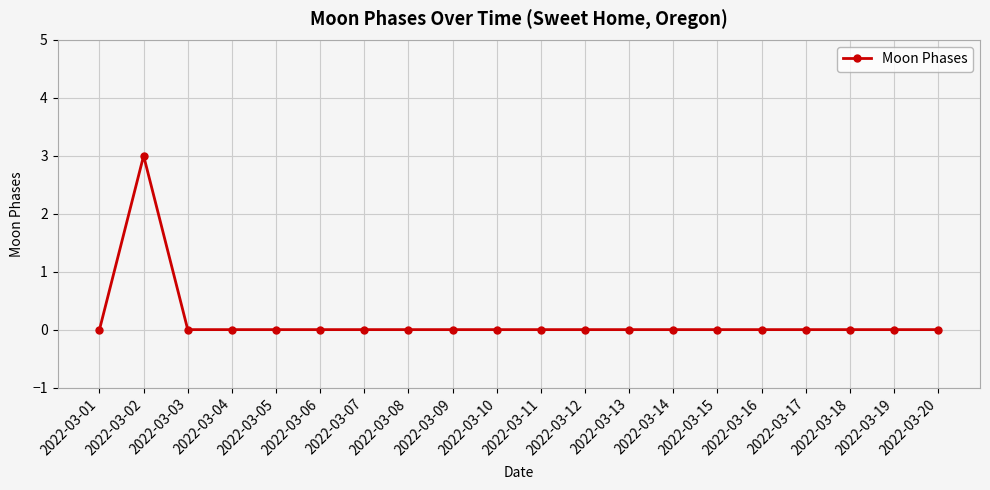

The value at 2022-03-12 is 0. True or false?

True